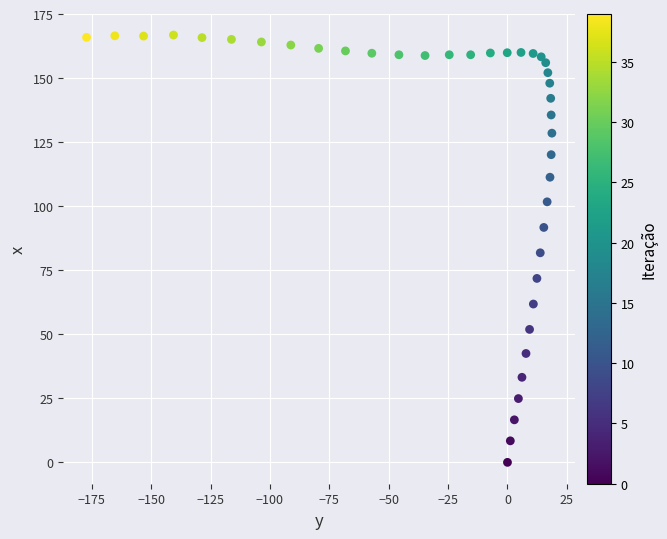

What is the range of X values (max minus min)?

195.9